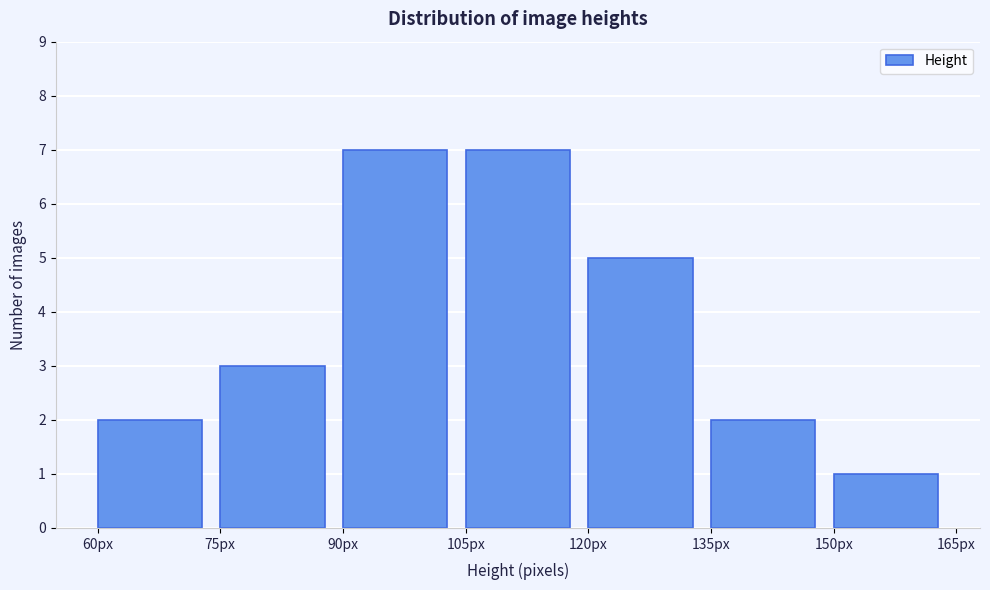

Reading left to right, list every bar in this chart as the range it spans on the x-axis followed by its height. Neither the bar edges nor the heights are printed on the chart, so give them approximately, as read against the axes.

60 to 75: 2
75 to 90: 3
90 to 105: 7
105 to 120: 7
120 to 135: 5
135 to 150: 2
150 to 165: 1